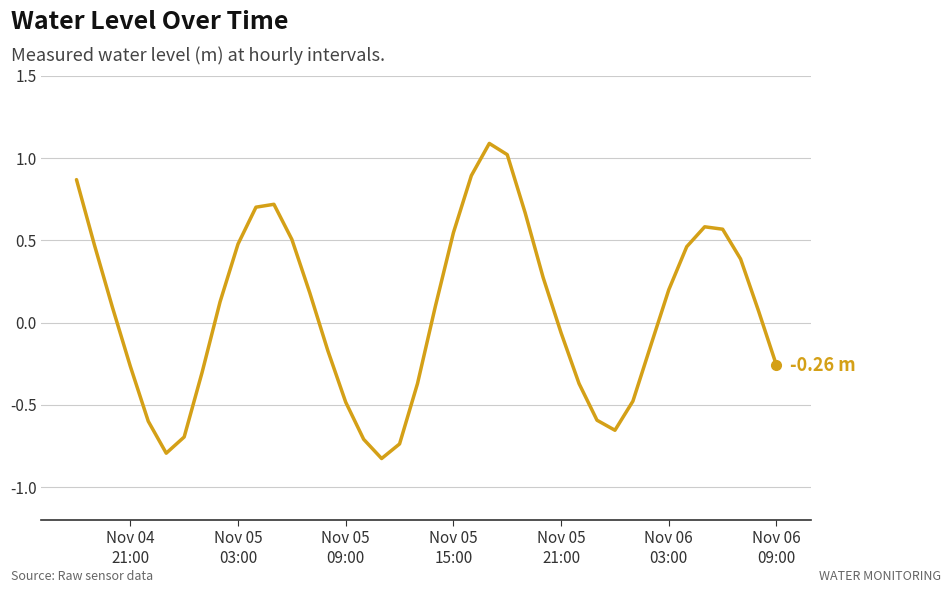

What is the difference between the maximum and minimum values?

1.9